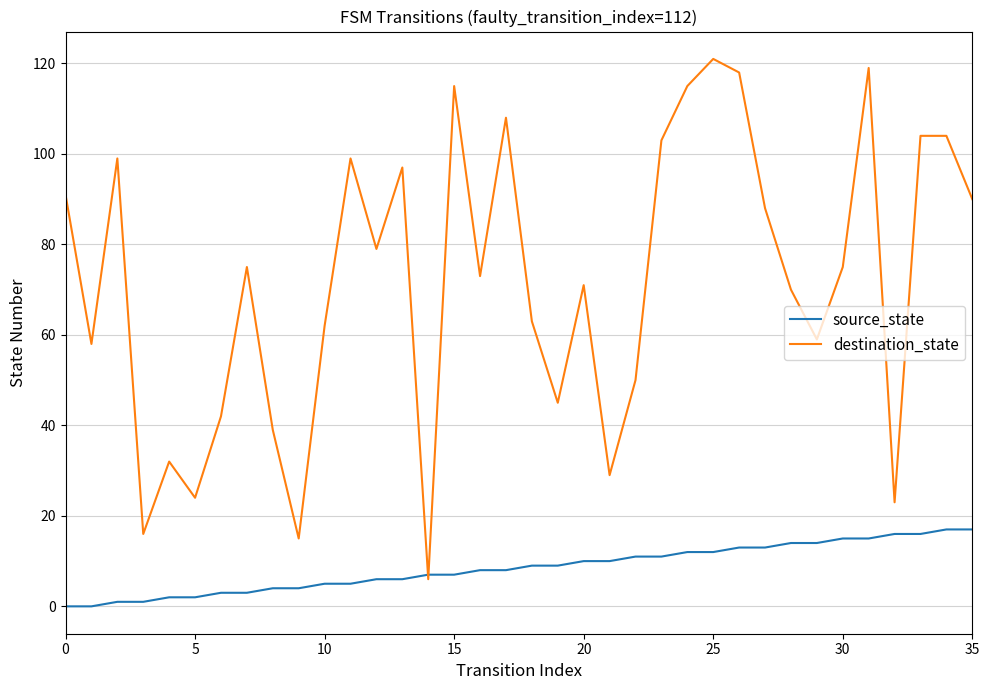

List the series in order of their overall mean, highest first.

destination_state, source_state